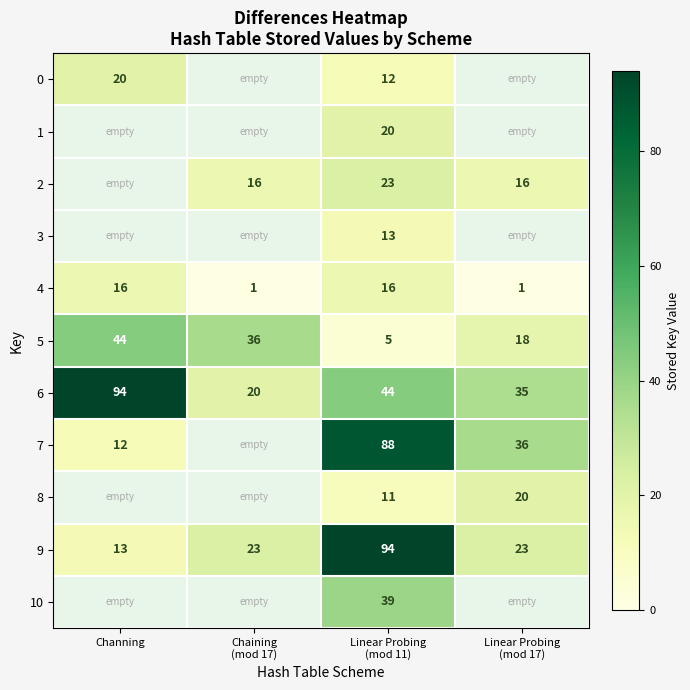

At how many categories does at least one series exceed 70?

2